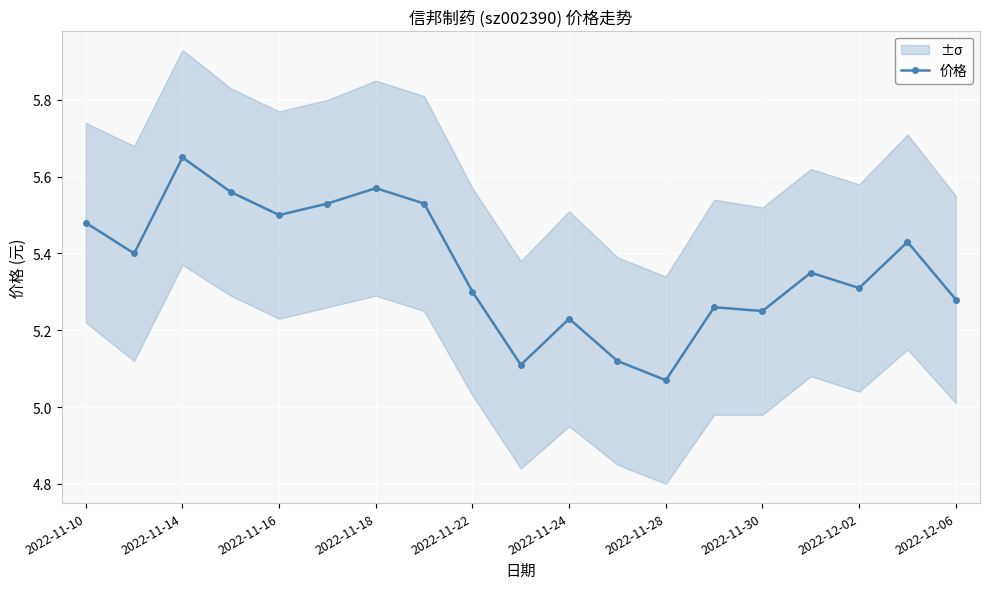

True or false: 价格 has more than 2 points higher than both neighbors.

True